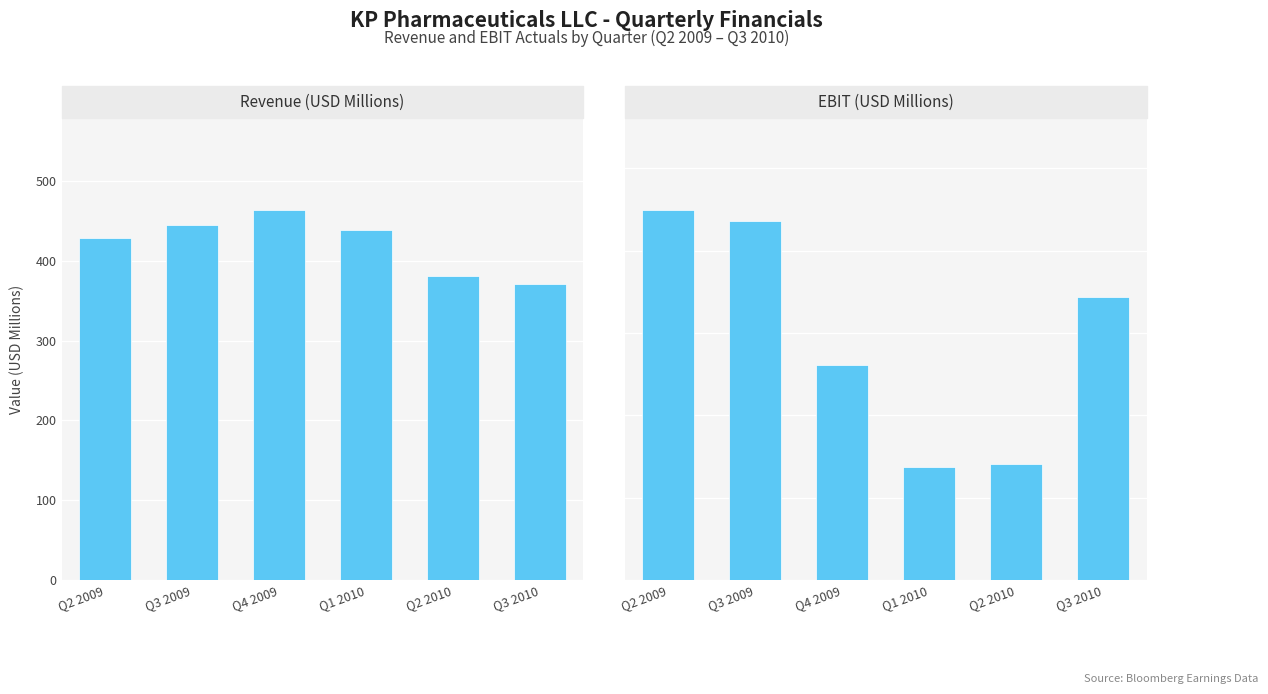

How many bars are there in each group?

2